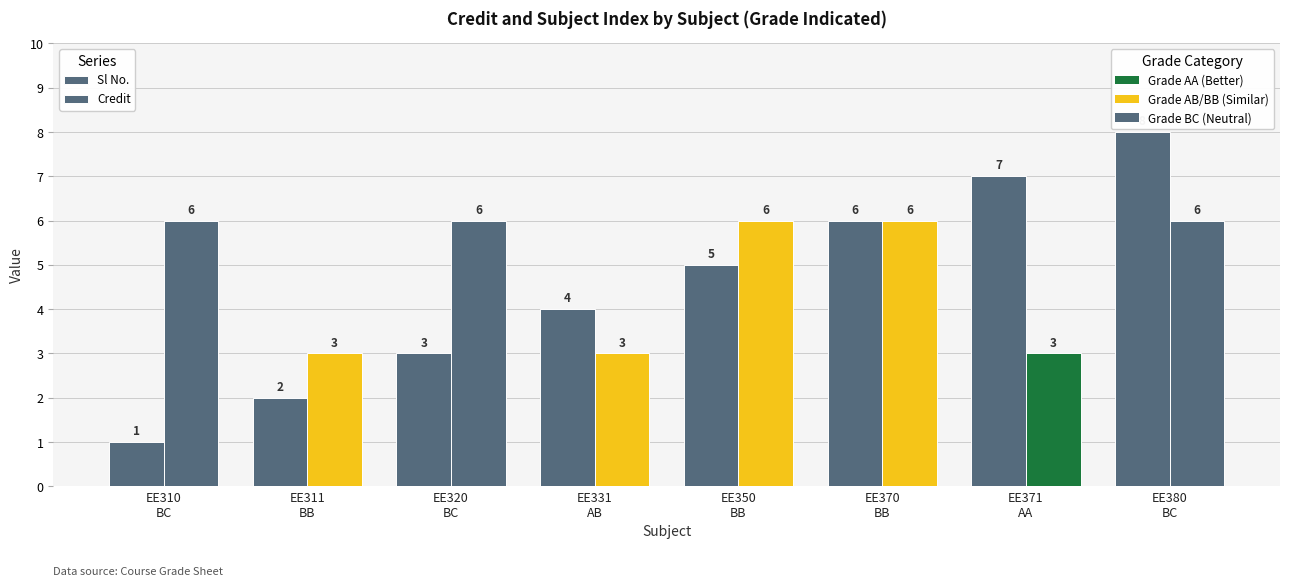

Count the Credit values in the range 3 to 6.

8